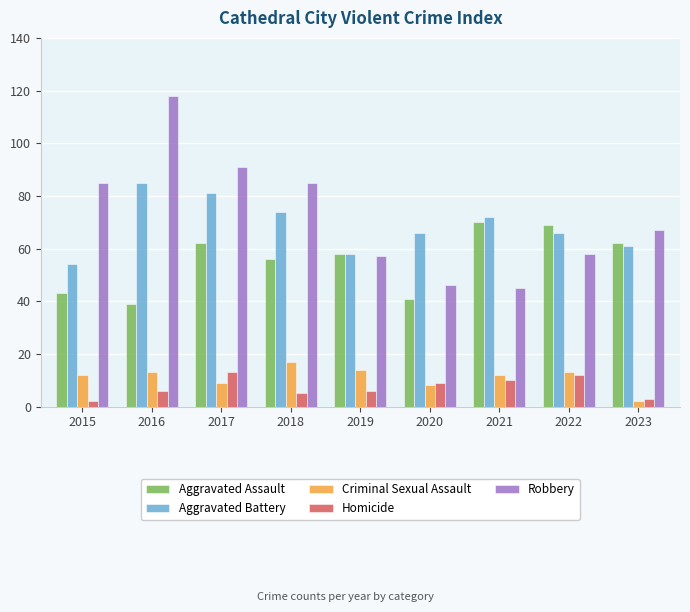

What is the difference between the highest and lowest values at 2017?

82